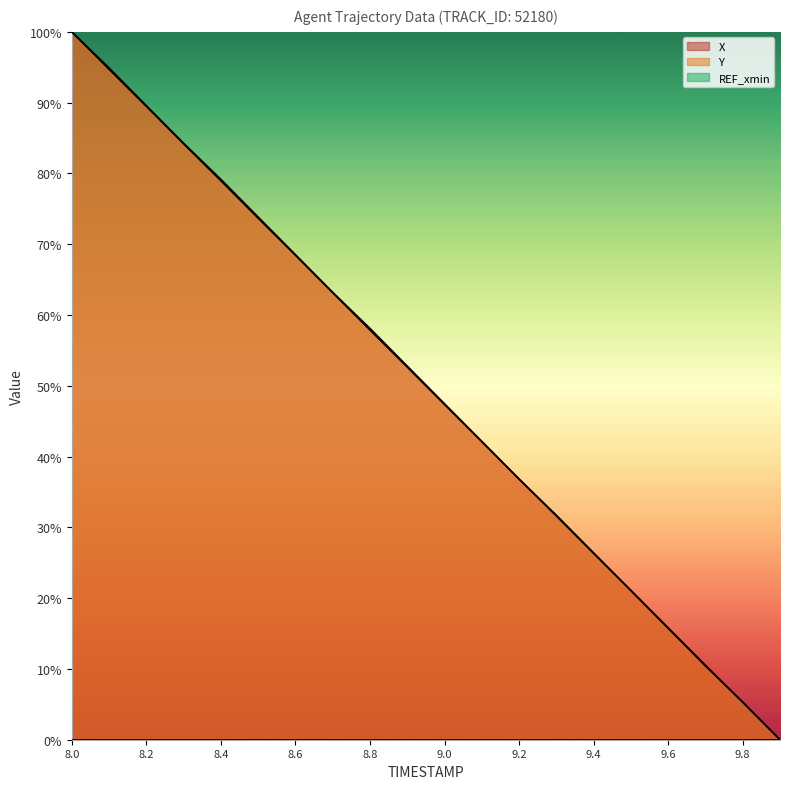

Reading right to left, transcribe all the data shown in this chart.

X: 0.0	5.3	10.5	15.8	21.1	26.3	31.6	36.8	42.1	47.4	52.6	57.9	63.2	68.4	73.7	79.0	84.2	89.5	94.7	100.0
Y: 0.0	5.3	10.4	15.7	21.1	26.4	31.7	36.8	42.1	47.5	52.8	58.1	63.2	68.5	73.8	79.2	84.3	89.6	94.9	100.0